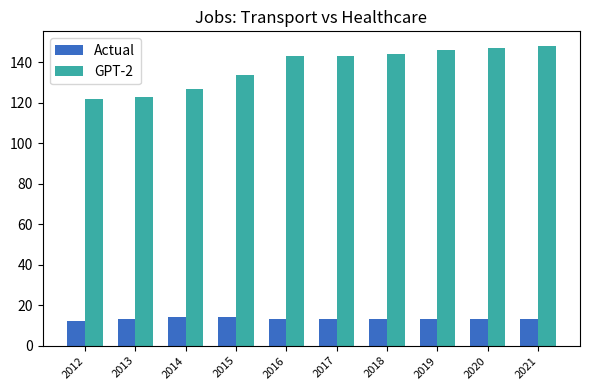

The value of Actual at 2019 is 3. True or false?

False